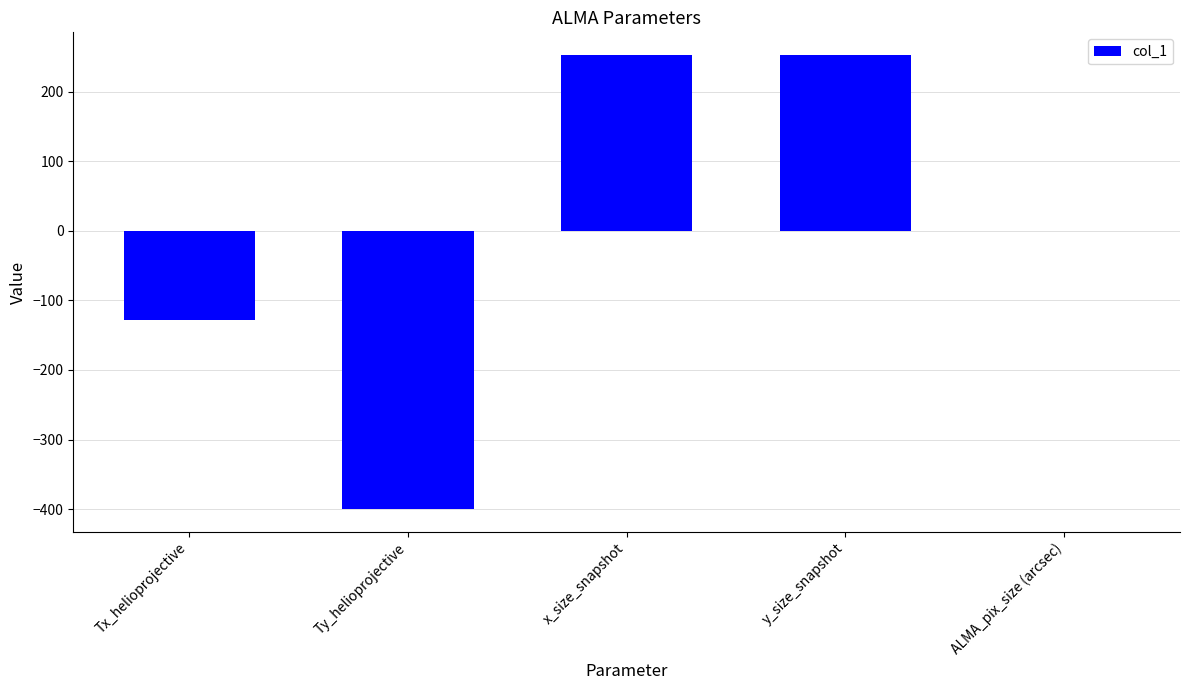

Is it true that the value at y_size_snapshot is 354.5?

False